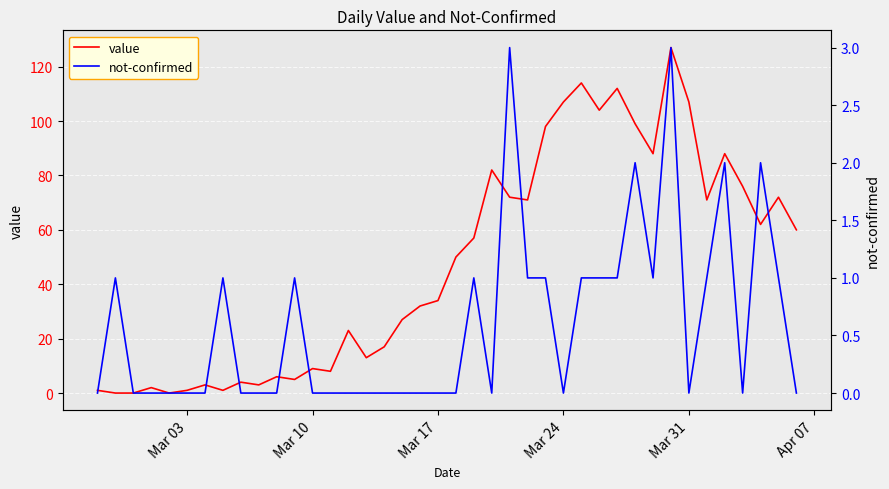

Reading right to left, extract all data points from this chart.

value: 60	72	62	76	88	71	107	127	88	99	112	104	114	107	98	71	72	82	57	50	34	32	27	17	13	23	8	9	5	6	3	4	1	3	1	0	2	0	0	1
not-confirmed: 0	1	2	0	2	1	0	3	1	2	1	1	1	0	1	1	3	0	1	0	0	0	0	0	0	0	0	0	1	0	0	0	1	0	0	0	0	0	1	0